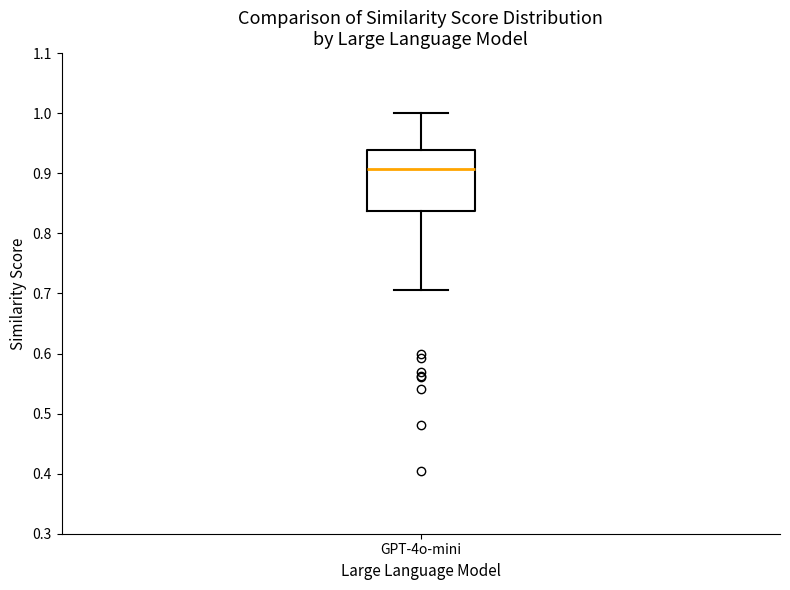

Read this box plot against the y-axis: the position of the median line, the range covered by the box, and the ends of both whiskers. The values are not printed on the chart, so give them approximately, as read against the axis.

median 0.91, box 0.84 to 0.94, whiskers 0.71 to 1.00